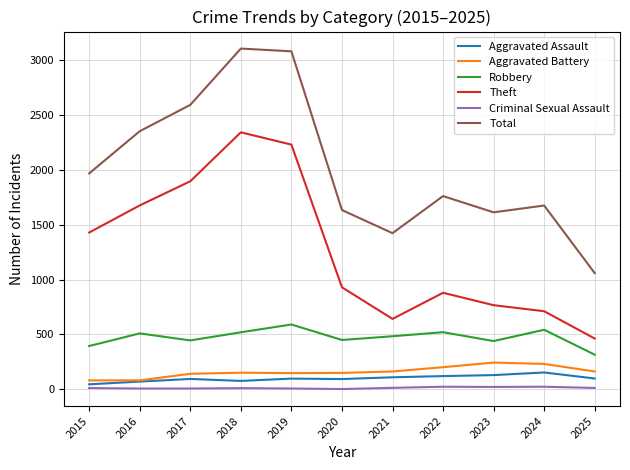

Which series has the largest total across all categories?

Total